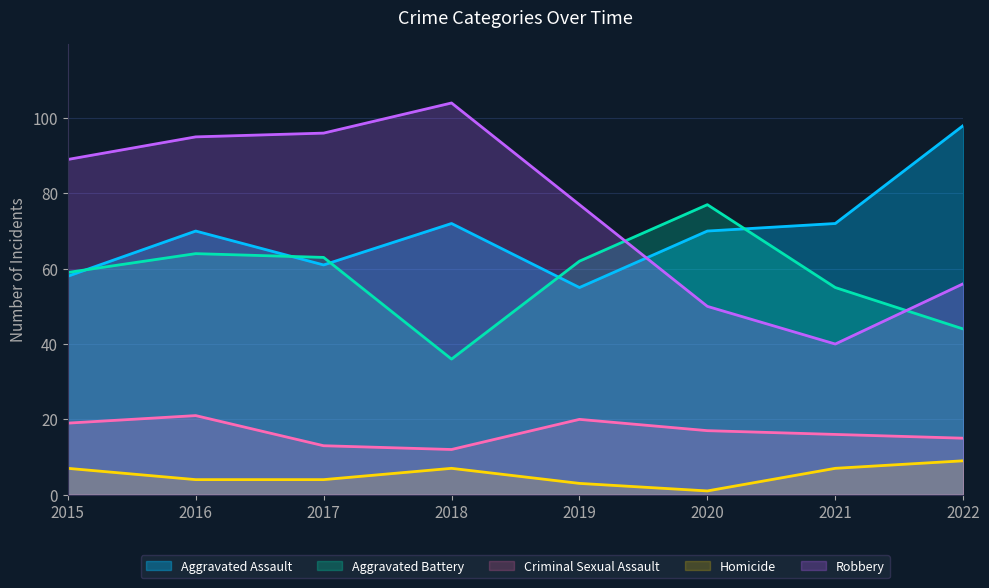

At 2016, list the series in order from largest to smallest.

Robbery, Aggravated Assault, Aggravated Battery, Criminal Sexual Assault, Homicide